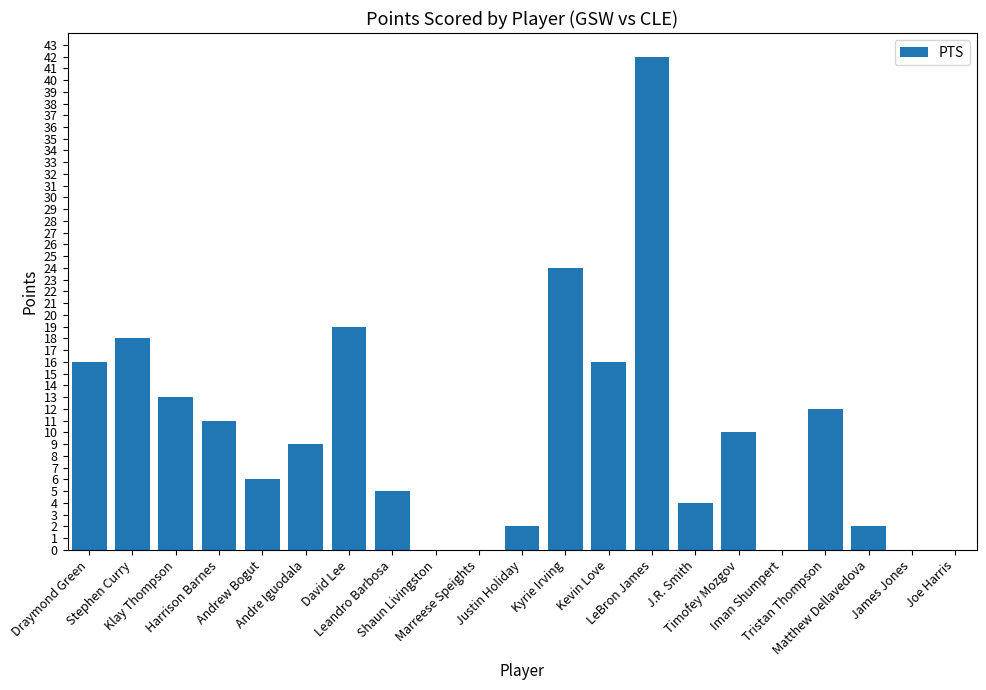

What is the change in value from Andrew Bogut to James Jones?

-6